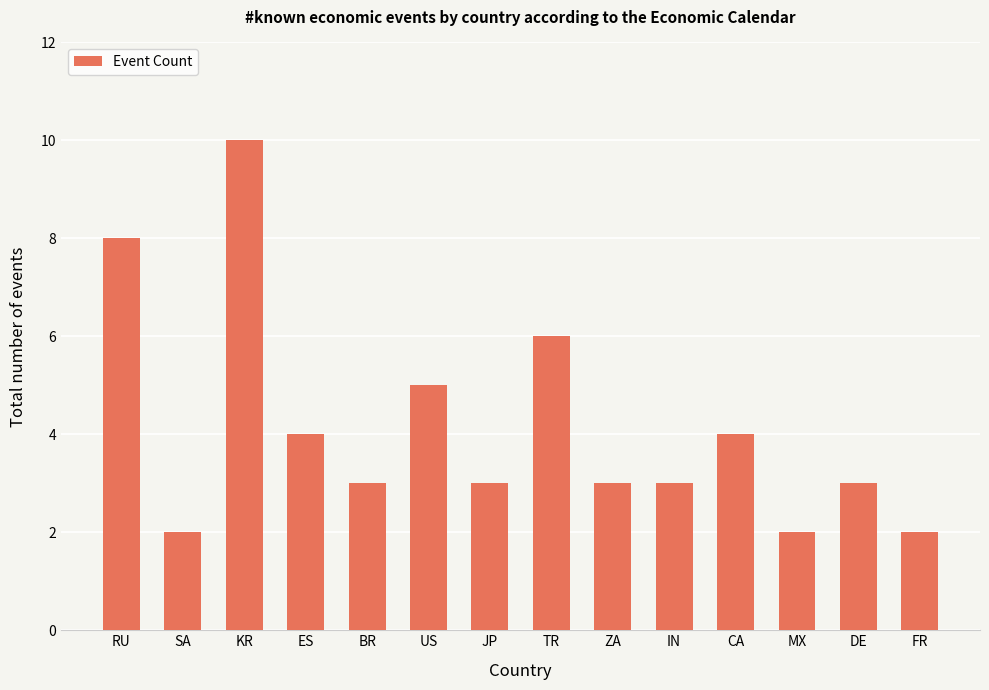

Is it true that the value at ES is 4?

True